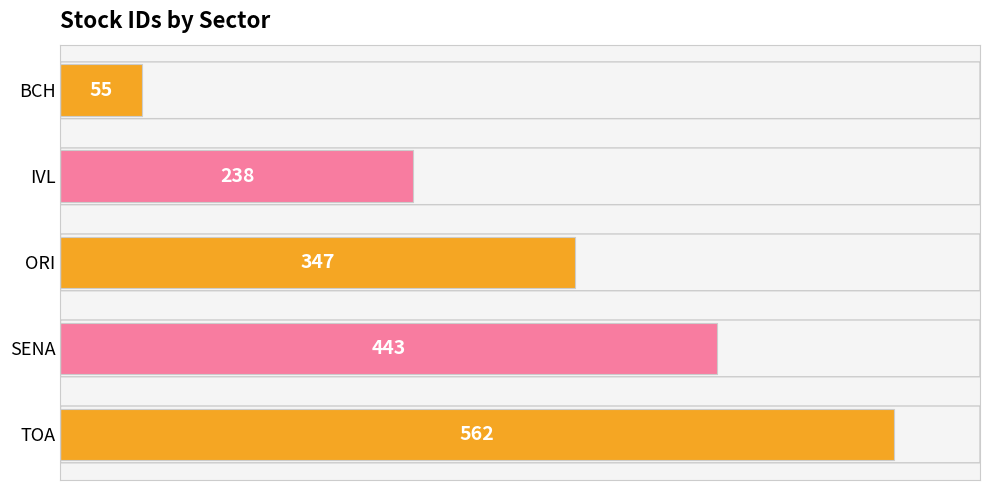

Rank the categories by value from highest to lowest.

TOA, SENA, ORI, IVL, BCH